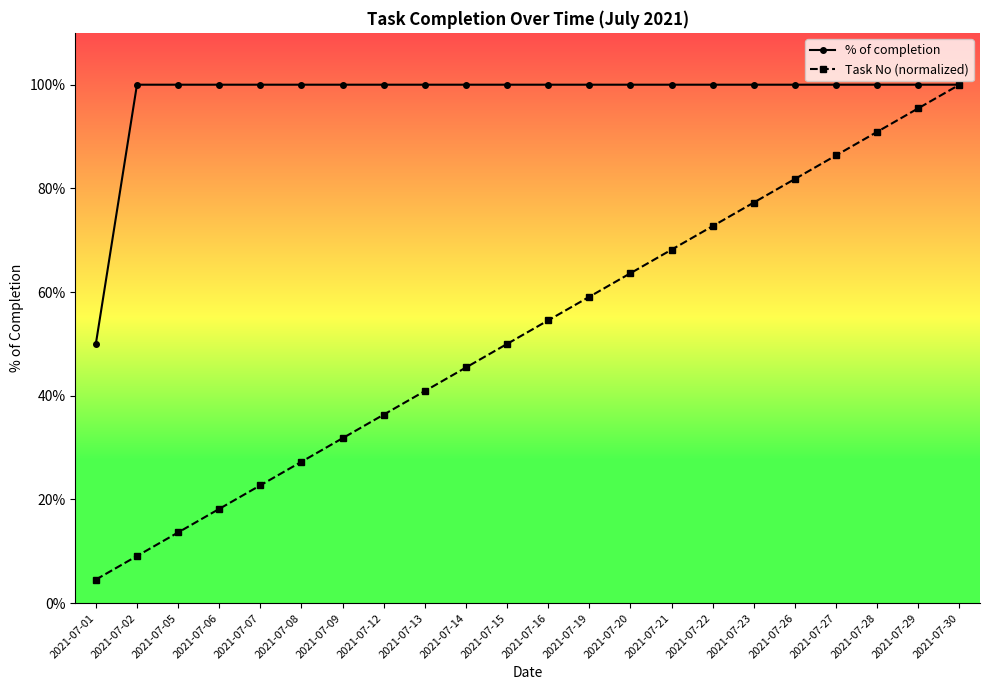

What are all the series names shown in the legend?

% of completion, Task No (normalized)